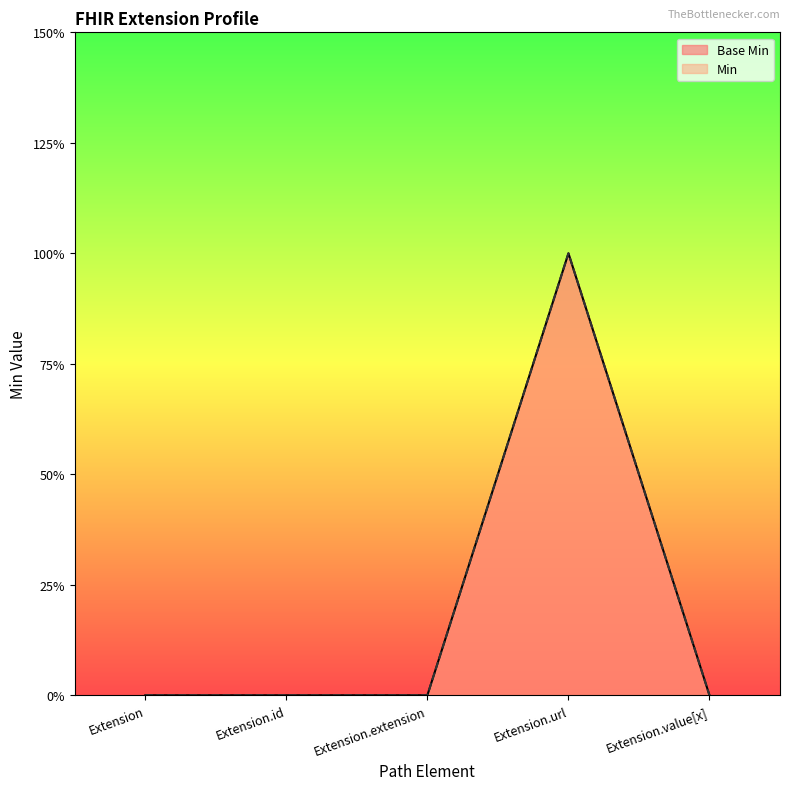

The value of Base Min at Extension.extension is -1. True or false?

False